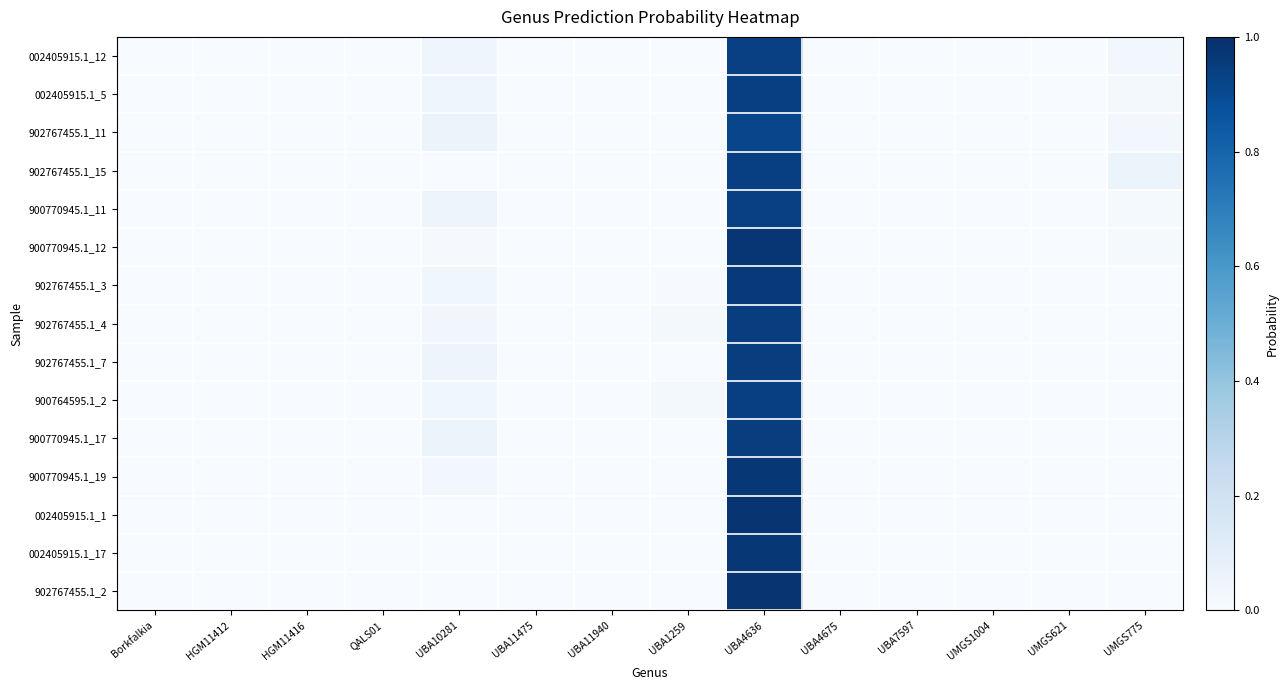

At how many categories does at least one series exceed 0?

14